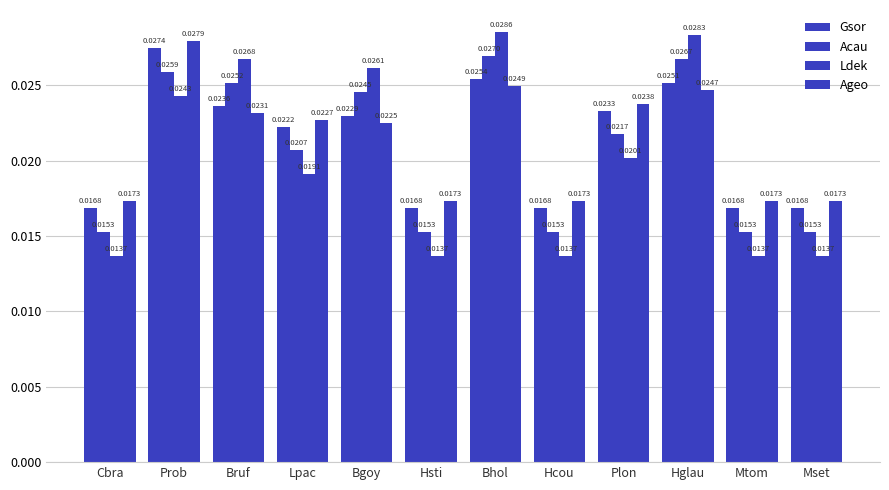

Count the number of data series in this chart.

4